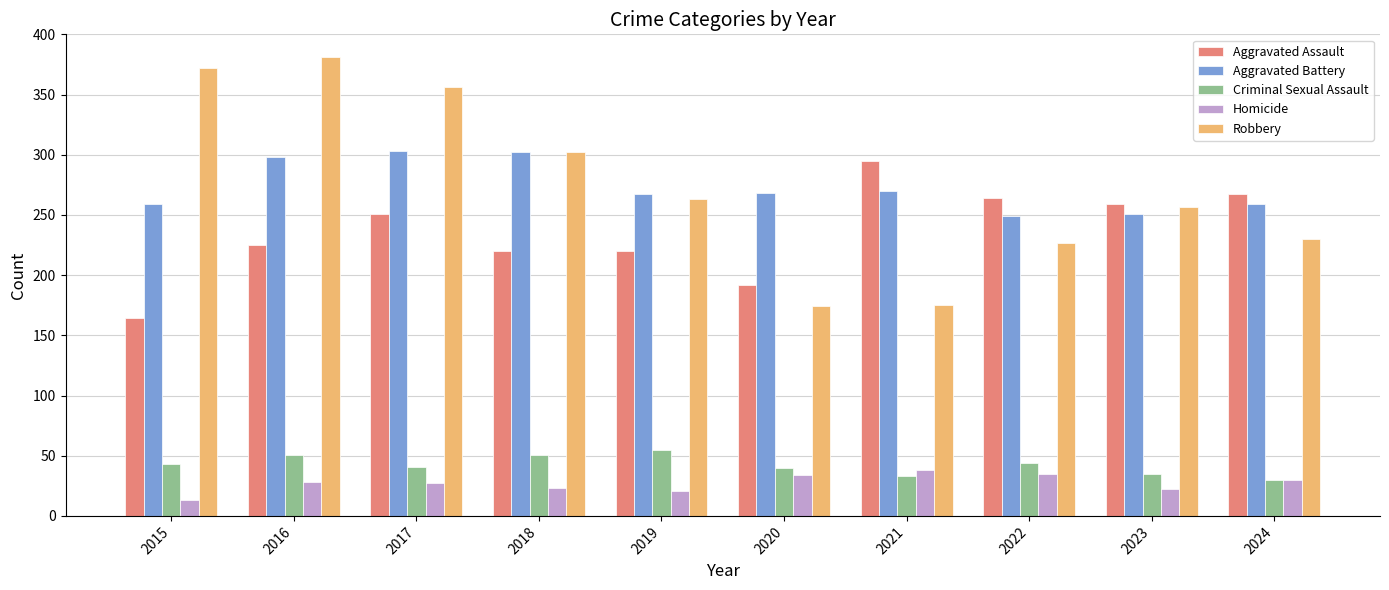

What is the total value across all series at 2019?

826